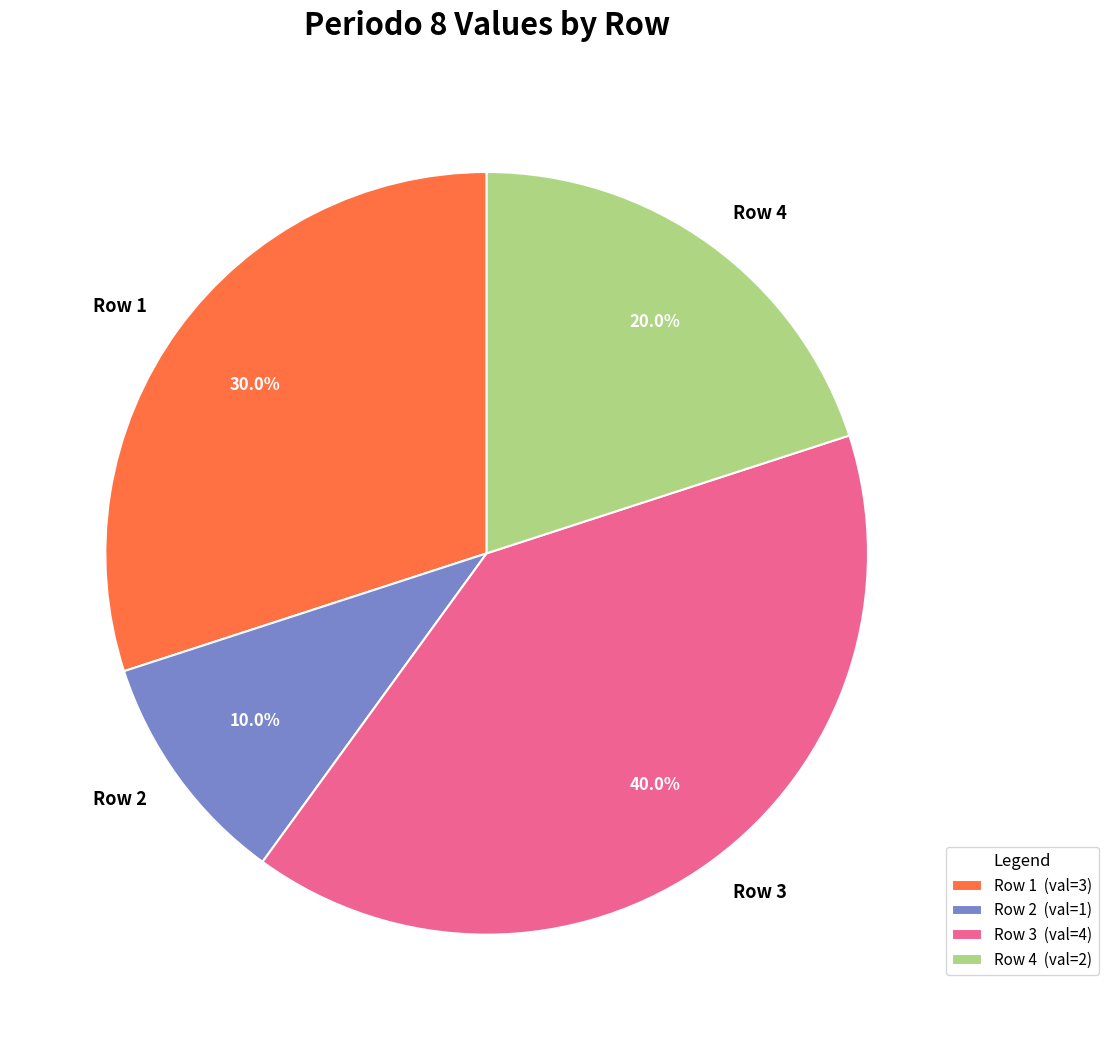

To the nearest percent, what is the difference between the largest and smallest slice percentages?

30%